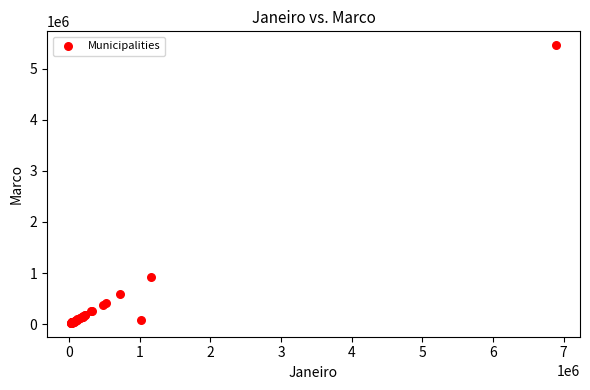

What Y value in the scatter plot is closest to 2741453?

922582.5